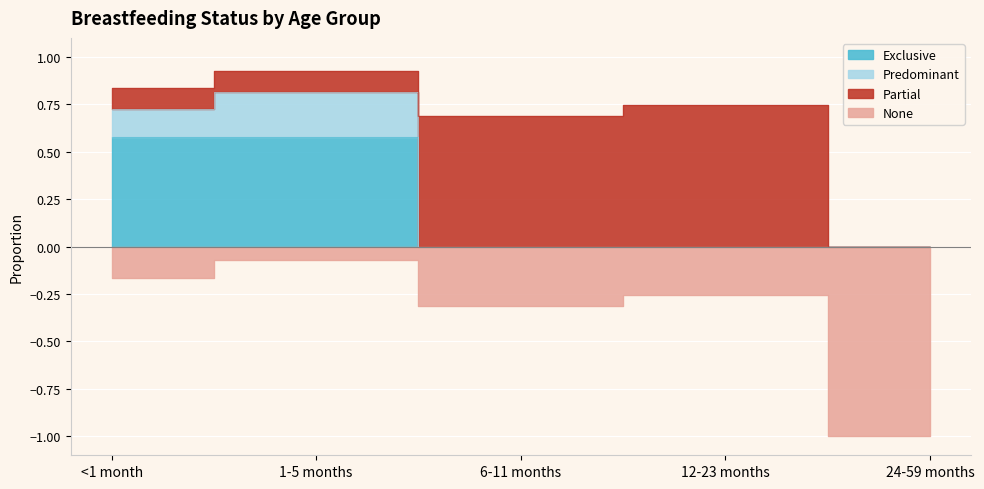

True or false: None and Exclusive intersect in this chart.

False